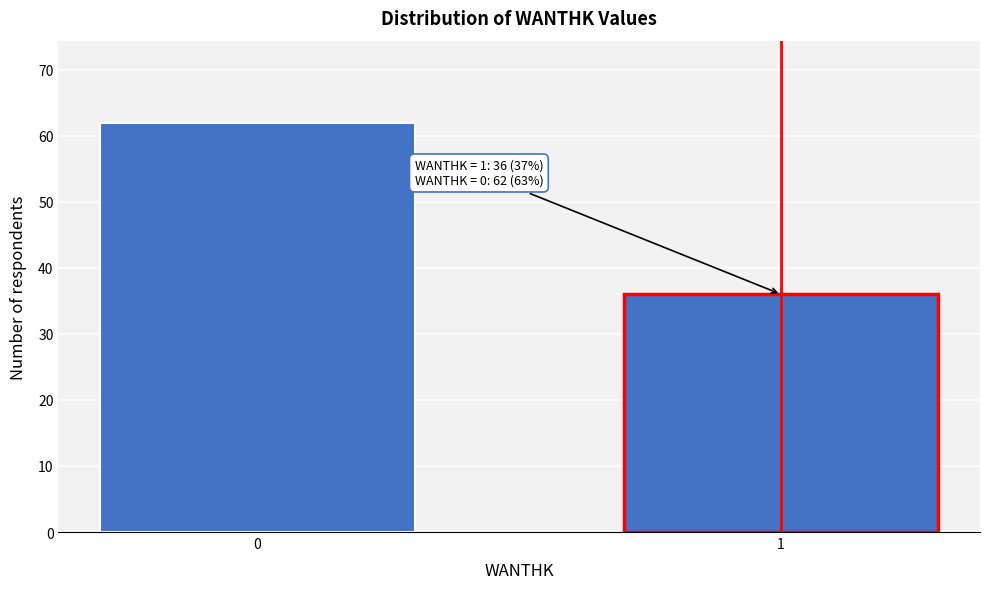

Reading left to right, transcribe all the data shown in this chart.

0=62	1=36